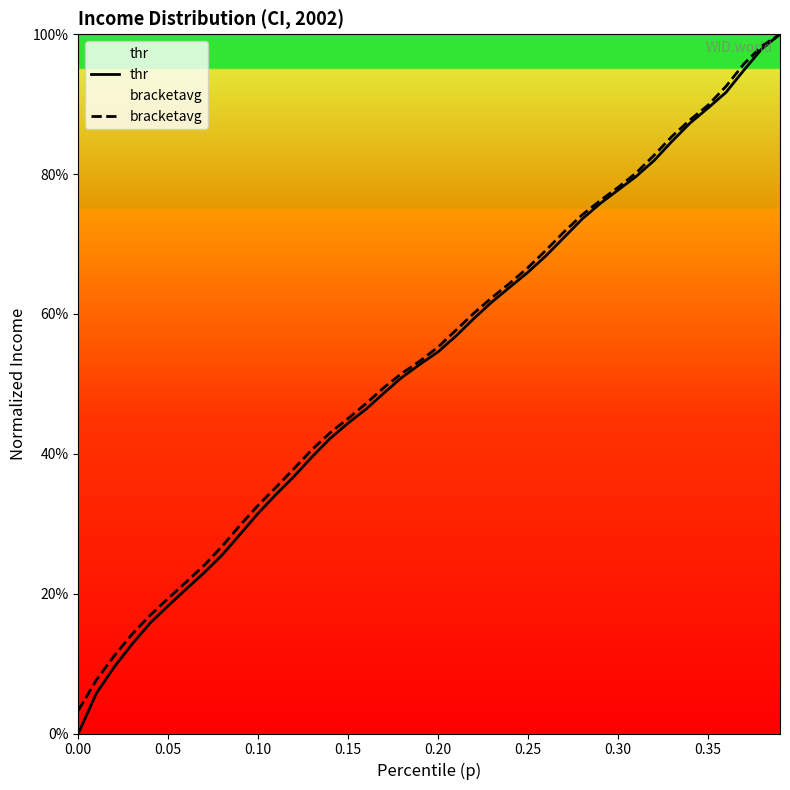

True or false: bracketavg and thr intersect in this chart.

False